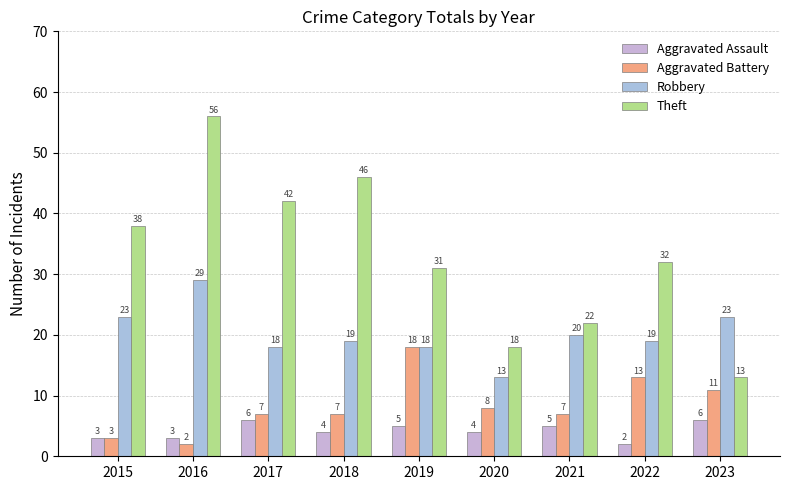

Reading left to right, transcribe all the data shown in this chart.

Aggravated Assault: 2015=3	2016=3	2017=6	2018=4	2019=5	2020=4	2021=5	2022=2	2023=6
Aggravated Battery: 2015=3	2016=2	2017=7	2018=7	2019=18	2020=8	2021=7	2022=13	2023=11
Robbery: 2015=23	2016=29	2017=18	2018=19	2019=18	2020=13	2021=20	2022=19	2023=23
Theft: 2015=38	2016=56	2017=42	2018=46	2019=31	2020=18	2021=22	2022=32	2023=13